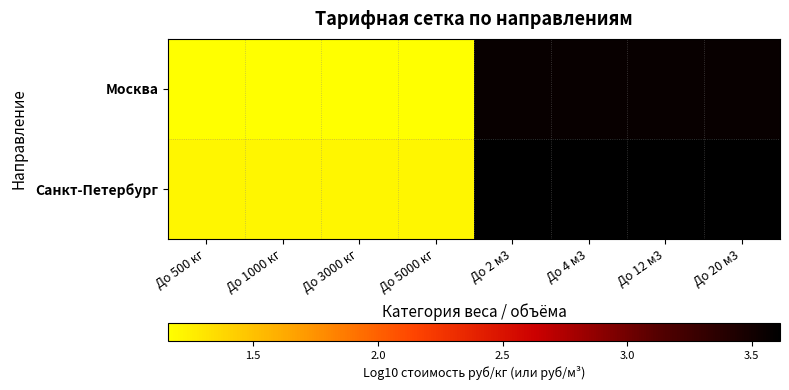

Between До 4 м3 and До 12 м3, which is larger?

До 4 м3